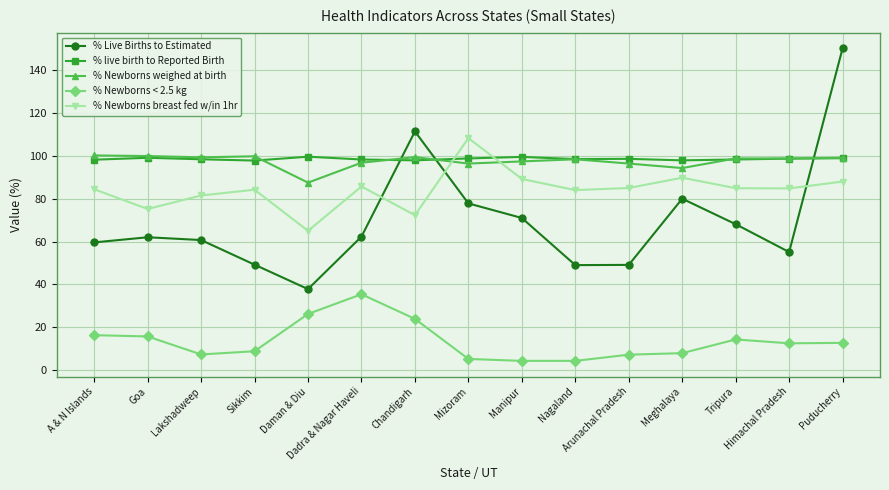

The % live birth to Reported Birth series shows 98.9 at Puducherry. True or false?

True